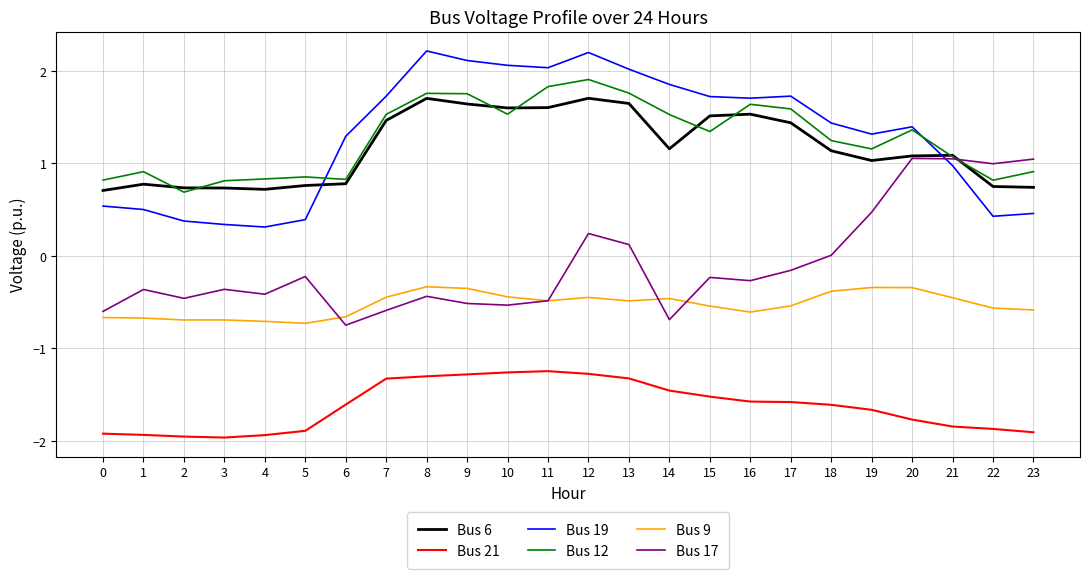

The Bus 19 series shows 1.3 at 6. True or false?

True